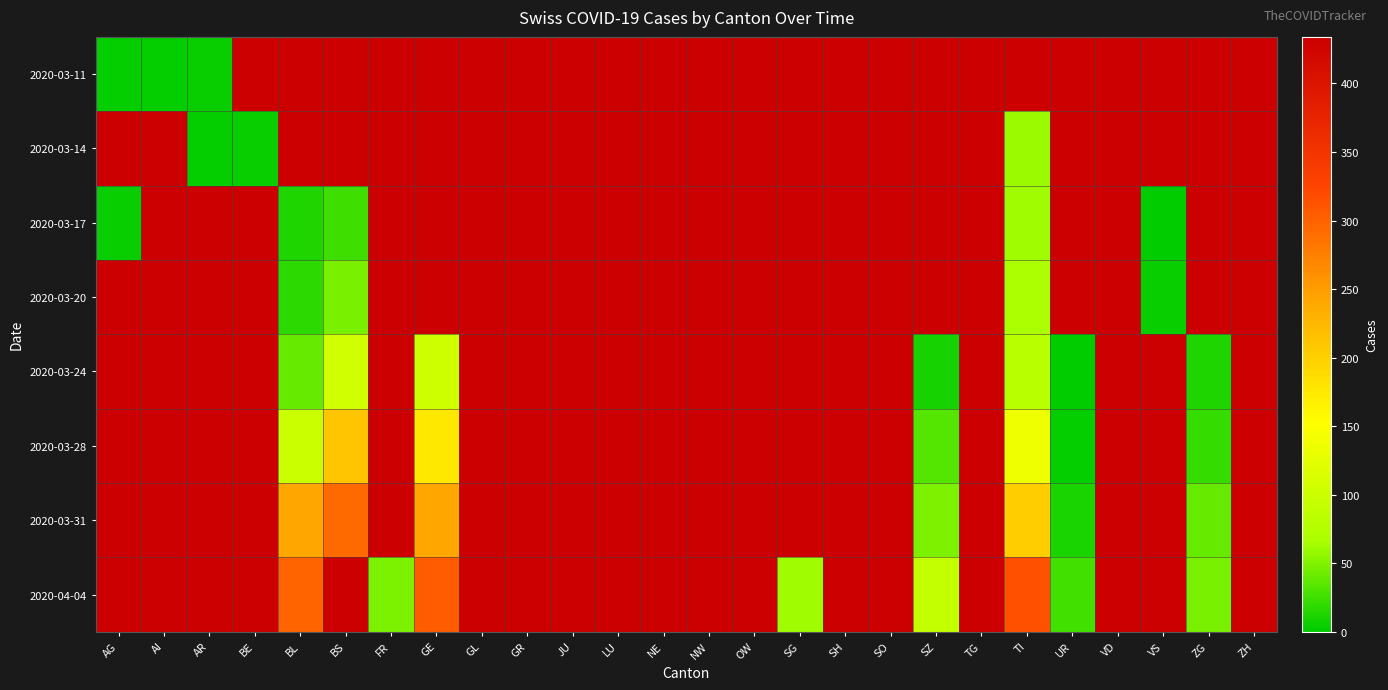

Which label corresponds to the largest value in the chart?

BS